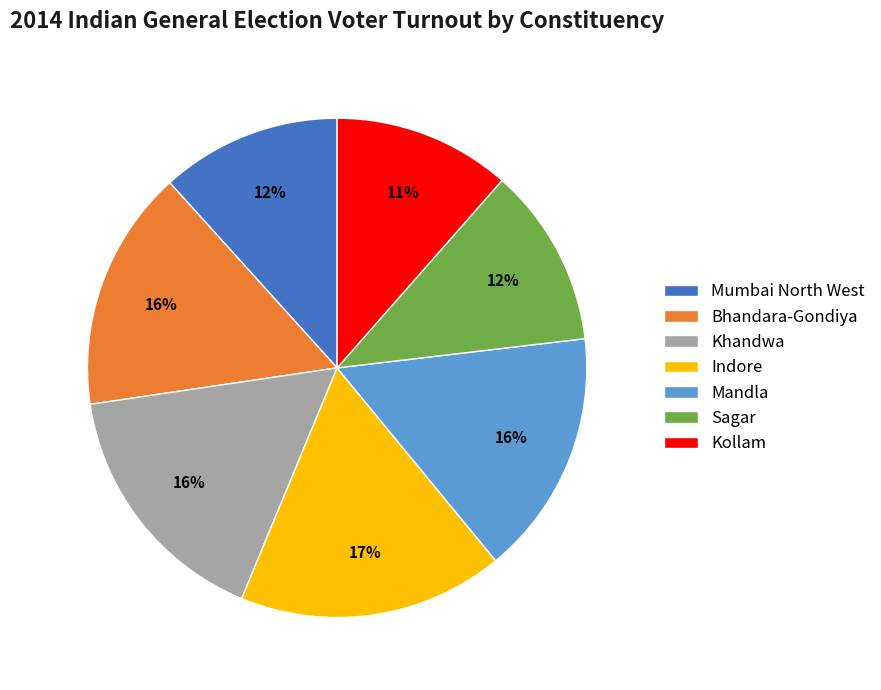

How many slices are in this pie chart?

7